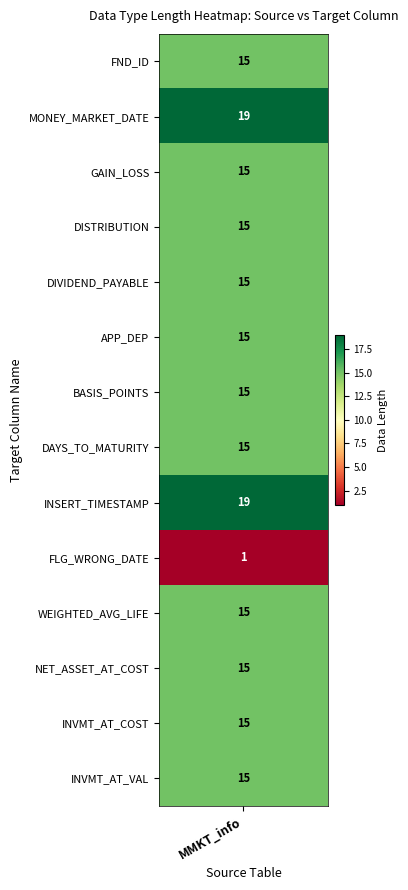

Reading left to right, what are all the values shown in this chart?

0=15	1=19	2=15	3=15	4=15	5=15	6=15	7=15	8=19	9=1	10=15	11=15	12=15	13=15